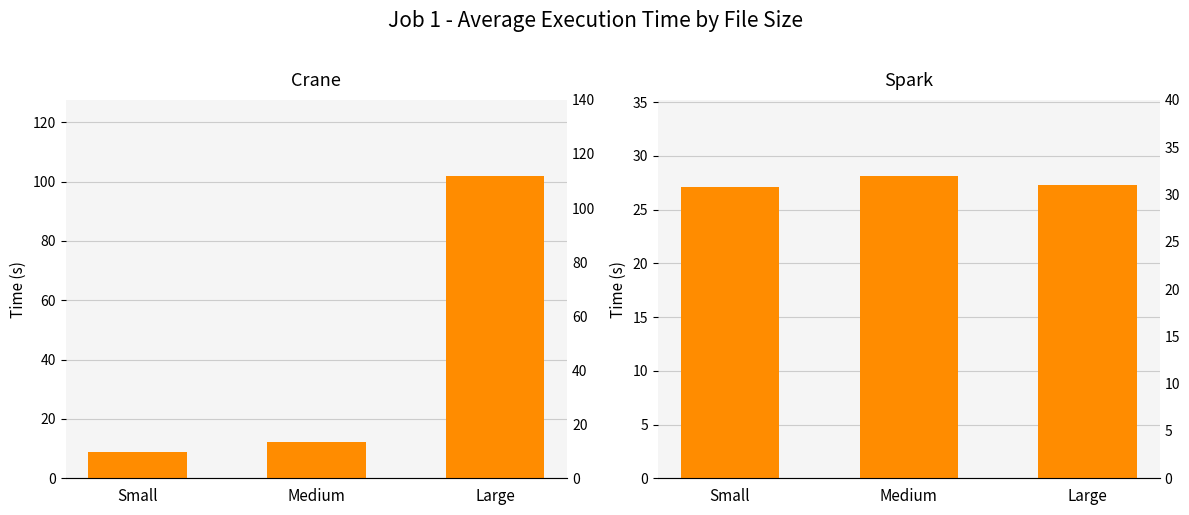

Reading right to left, extract all data points from this chart.

Crane: Large=102.0	Medium=12.4	Small=8.9
Spark: Large=27.2	Medium=28.2	Small=27.1